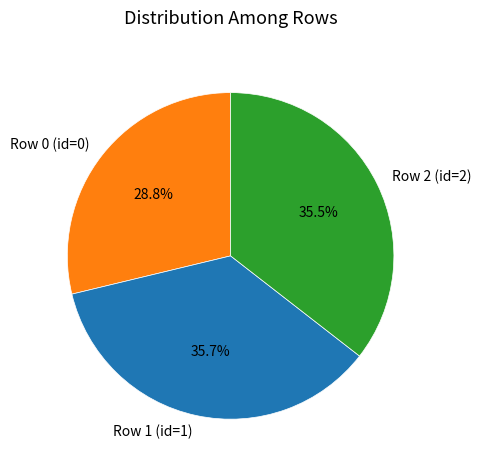

To the nearest percent, what is the difference between the largest and smallest slice percentages?

7%